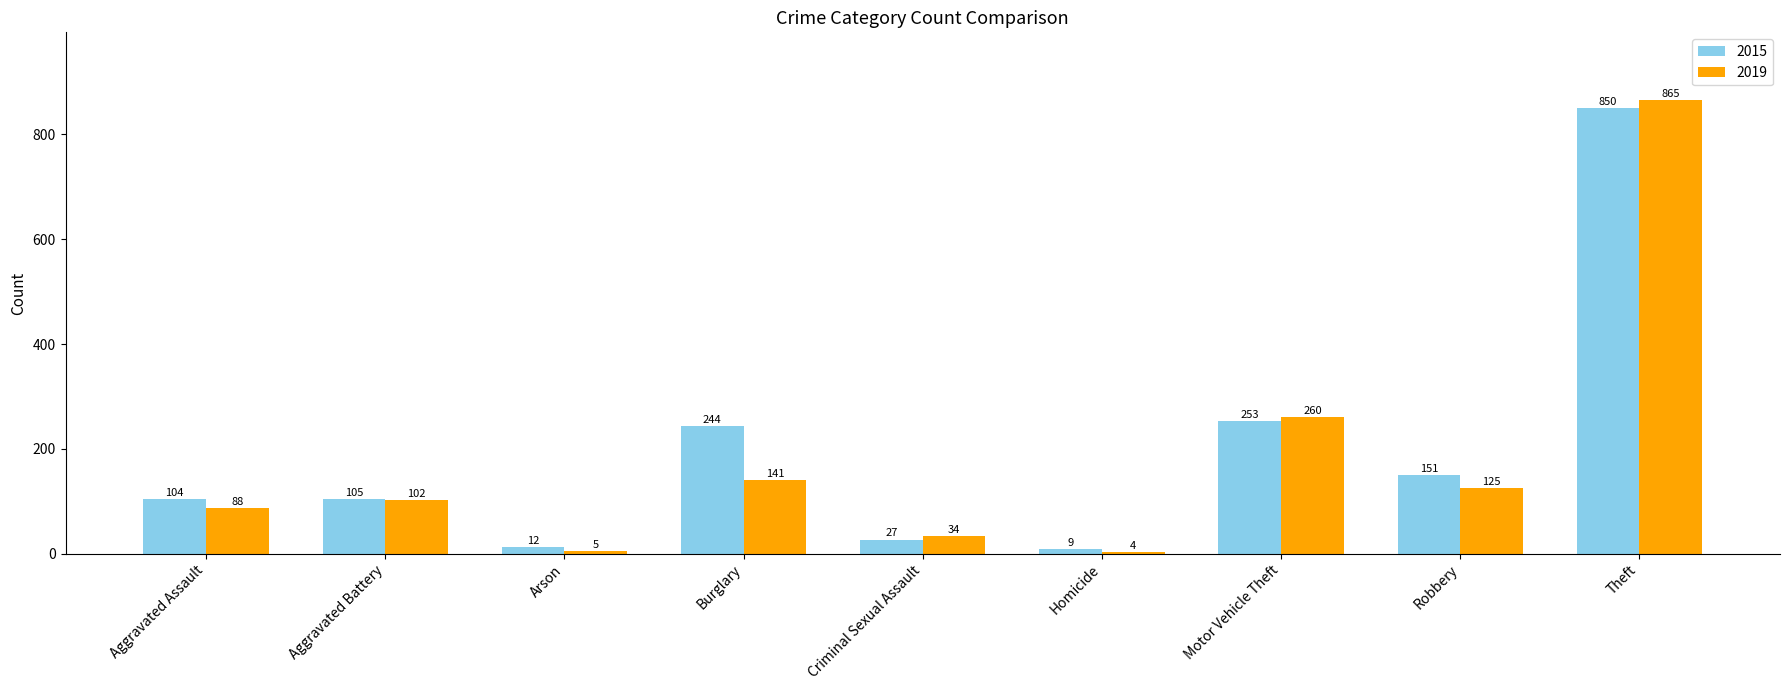

Between Burglary and Homicide, which series saw the biggest shift?

2015